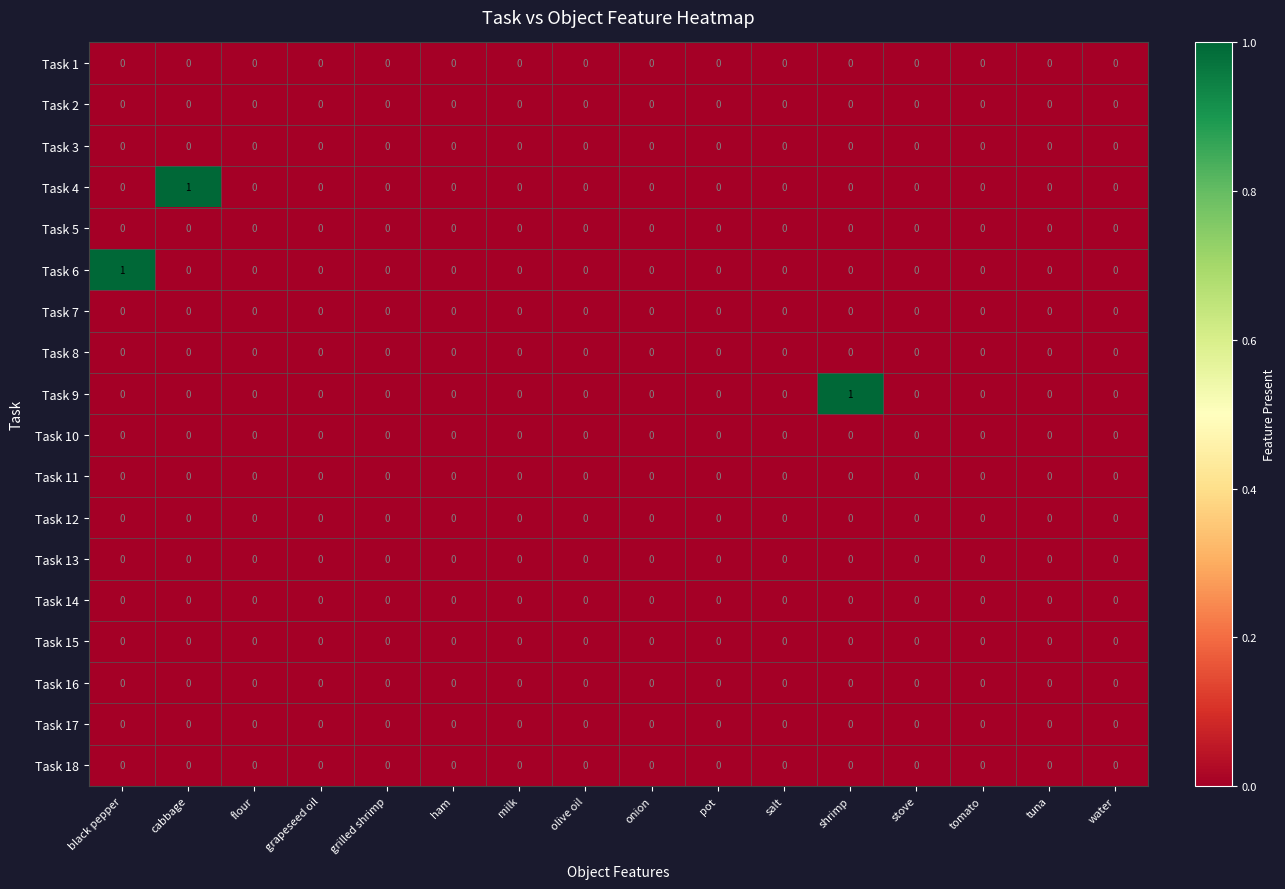

True or false: Task 11 has a value of 0 at stove.

True